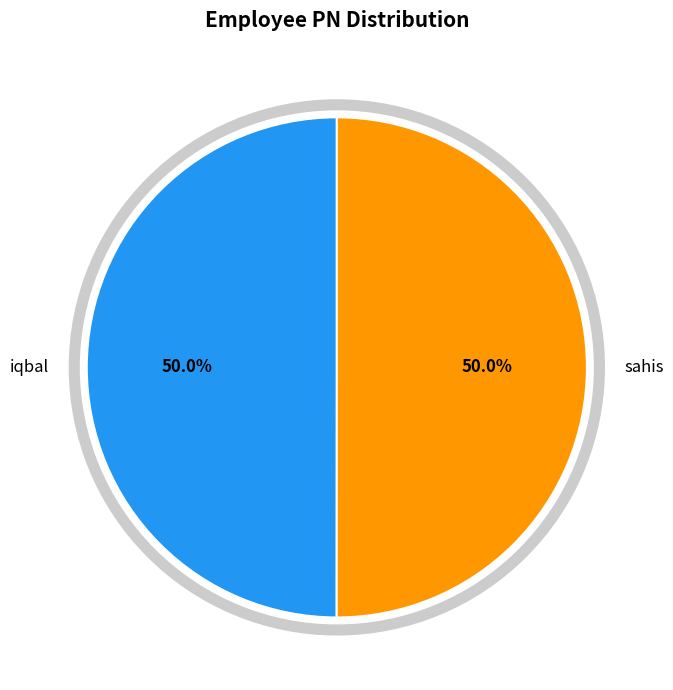

To the nearest percent, what portion does iqbal represent?

50%